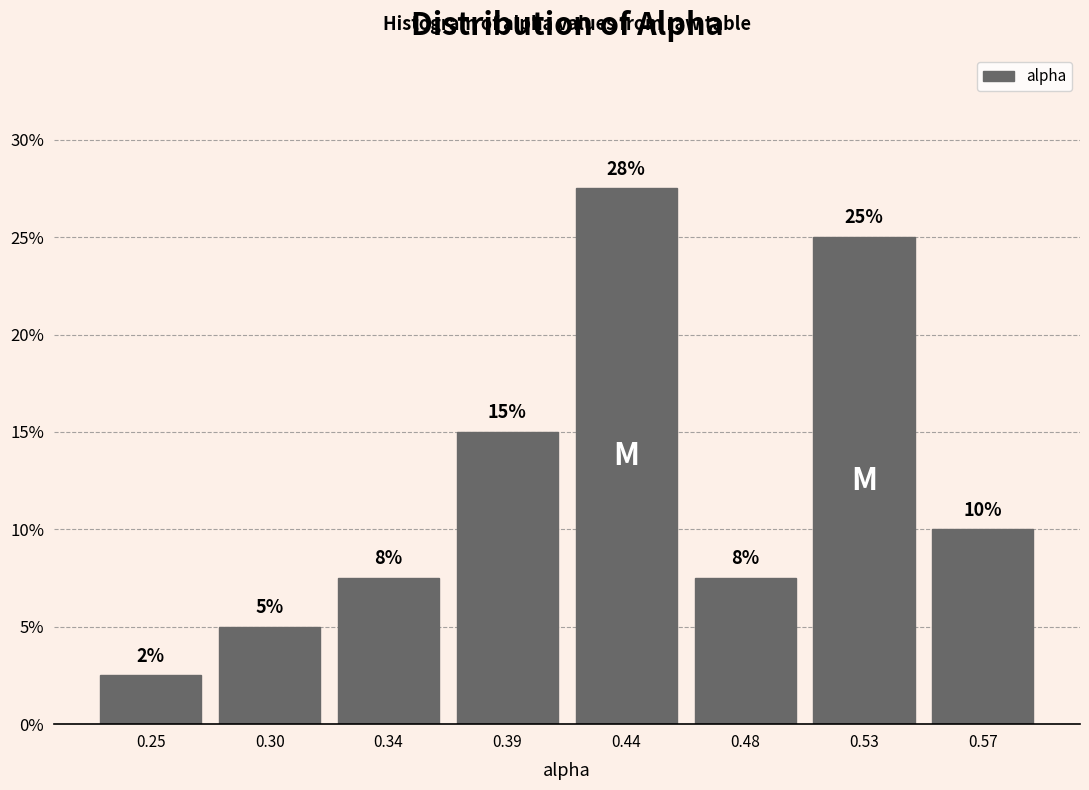

What is the value of the 5th bar from the left?

27.5